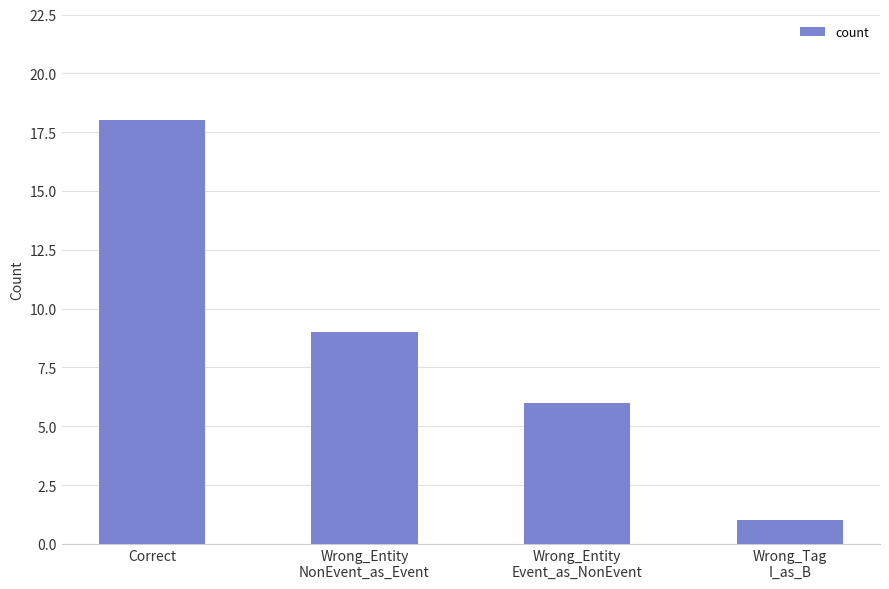

List the labels in order of value, smallest first.

Wrong_Tag
I_as_B, Wrong_Entity
Event_as_NonEvent, Wrong_Entity
NonEvent_as_Event, Correct